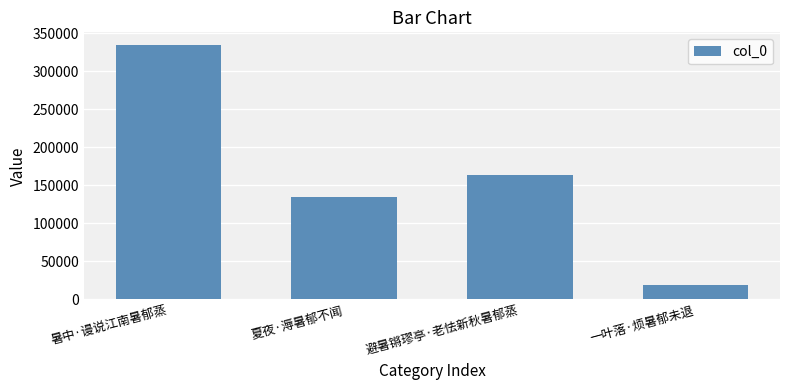

Approximately how many times larger is the value at 夏夜·溽暑郁不闻 compared to 一叶落·烦暑郁未退?

7.3